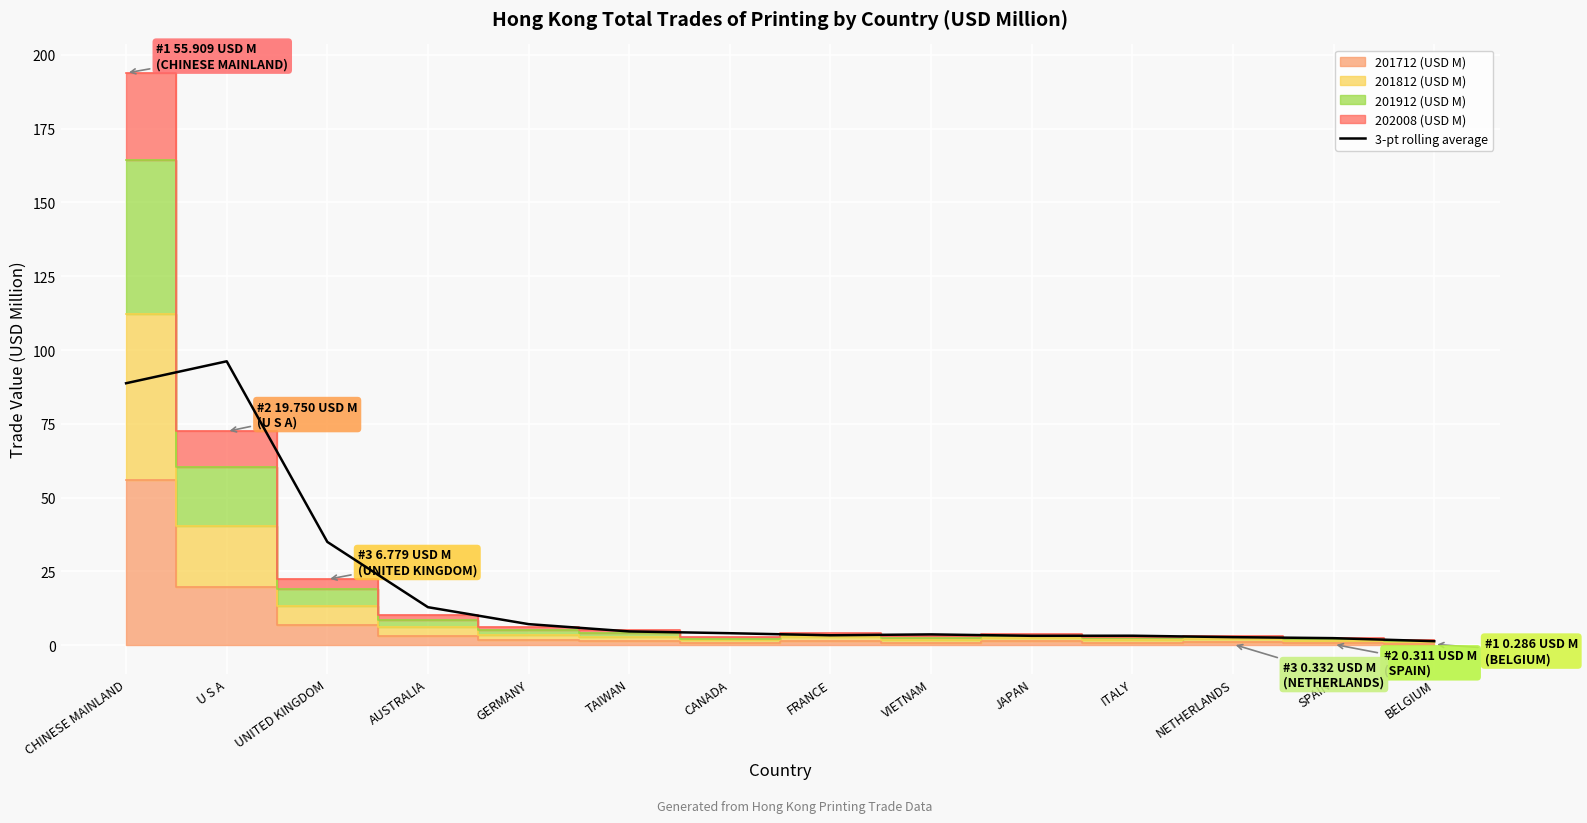

Between FRANCE and NETHERLANDS, which is larger?

FRANCE